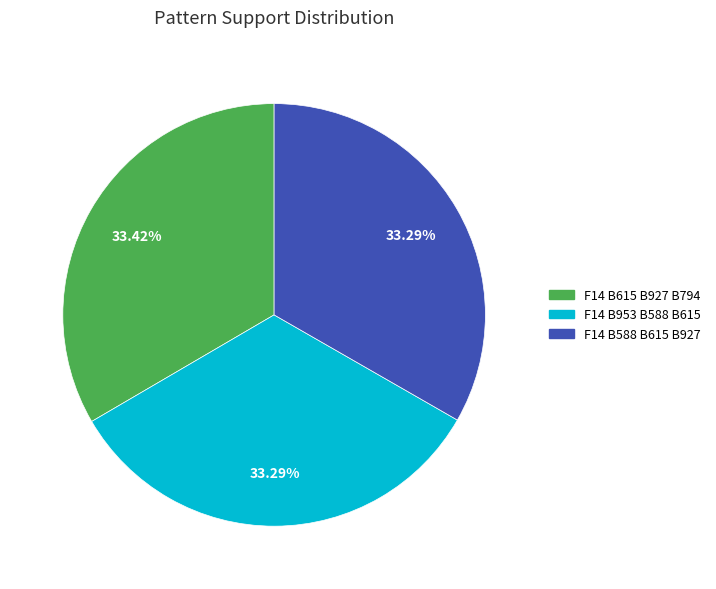

Is it true that F14 B588 B615 B927 is 24% of the pie?

False